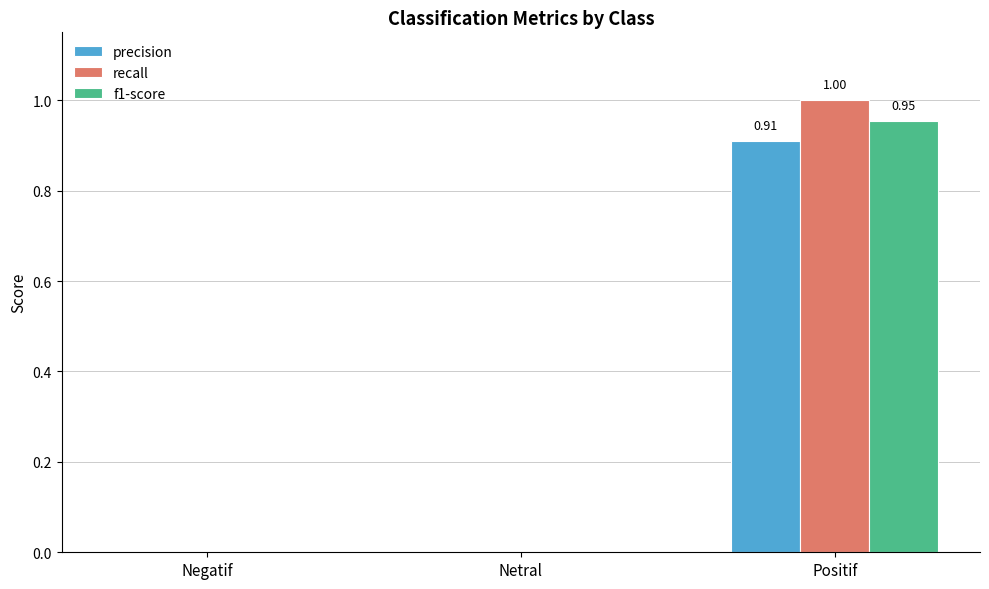

At which category is the sum across all series the highest?

Positif